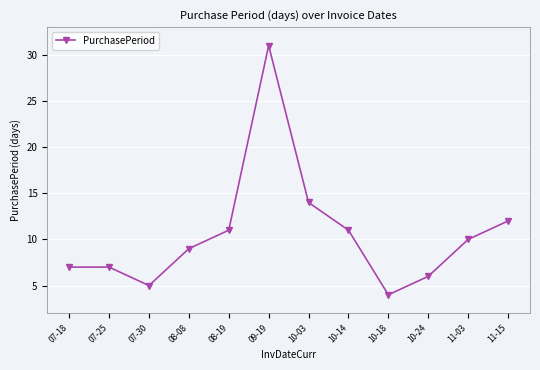

What position from the left is 11-03?

11